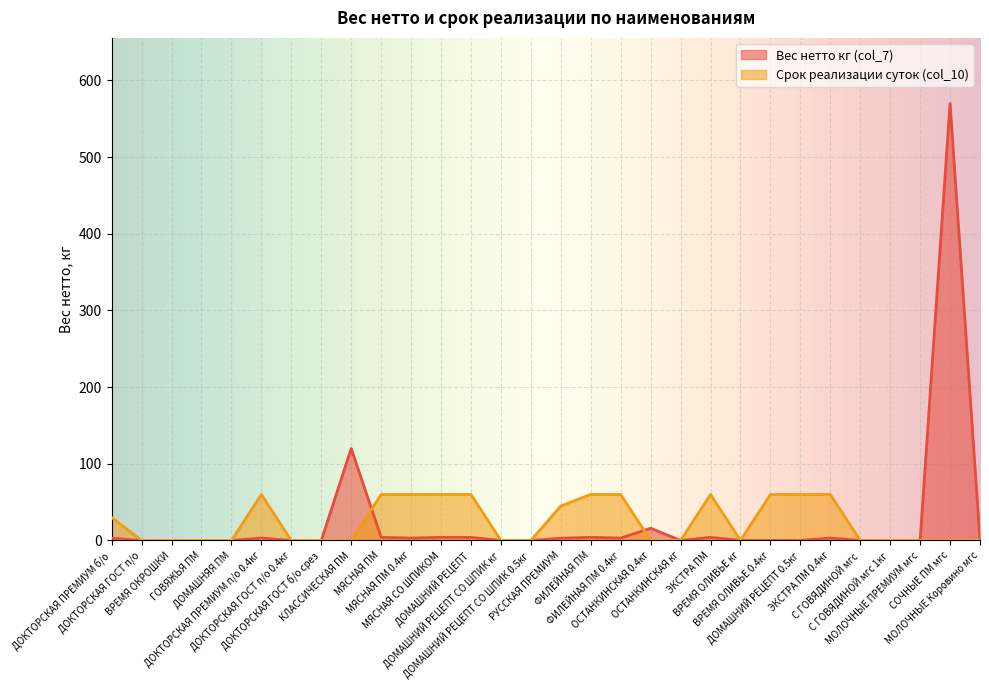

What is the label of the 30th point from the left?

МОЛОЧНЫЕ Коровино мгс